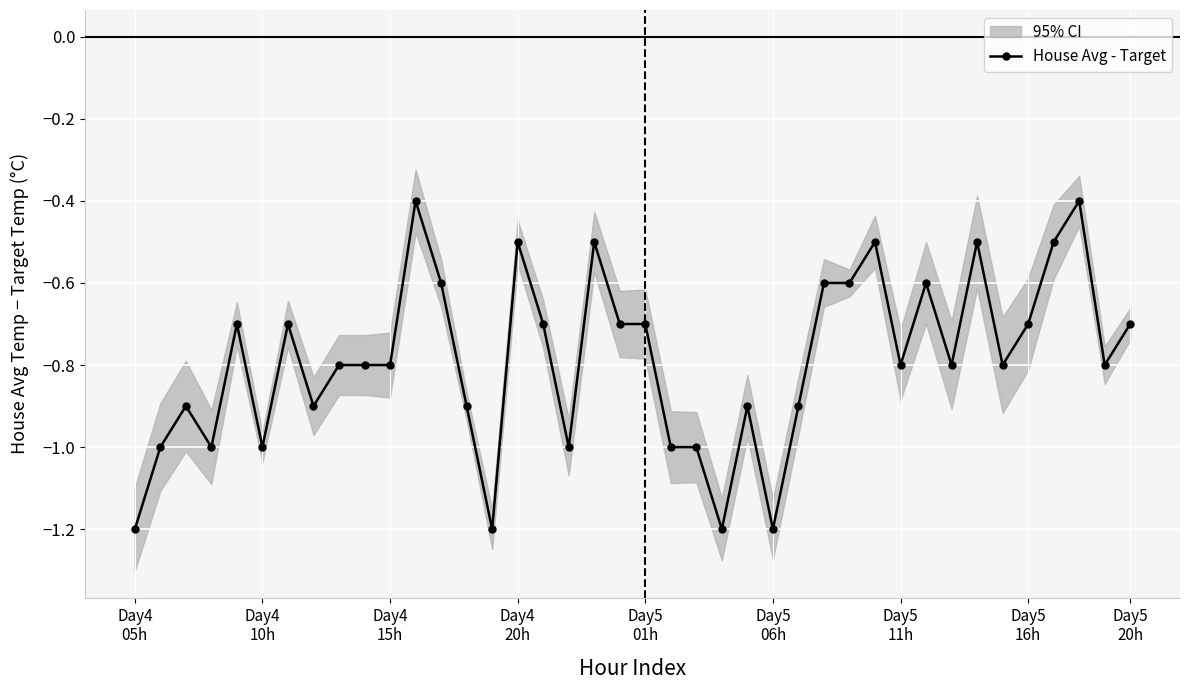

Count the number of data series in this chart.

1